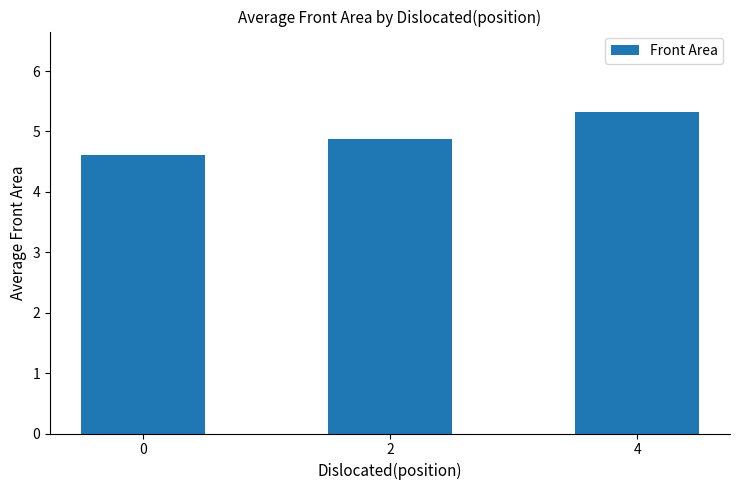

What is the maximum value shown in the chart?

5.3